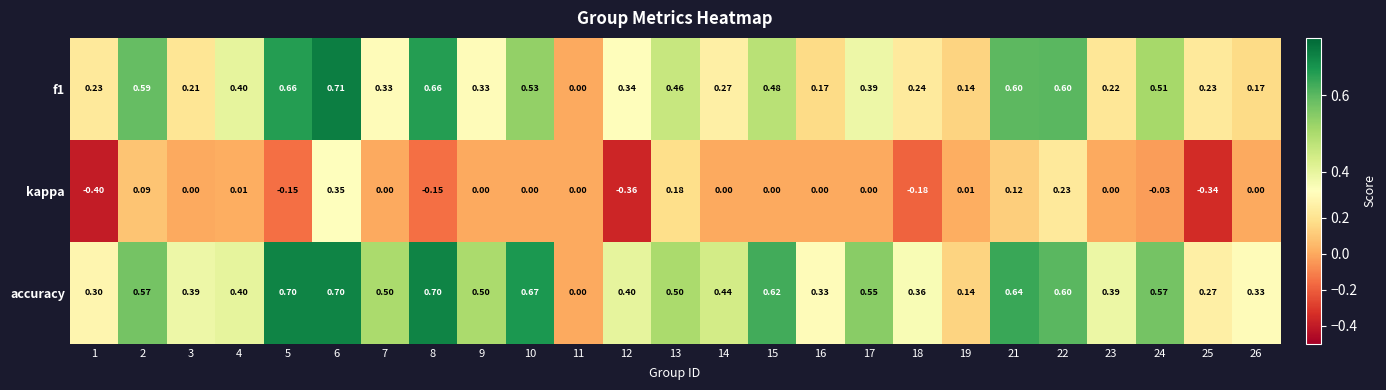

How many categories are shown in the chart?

25